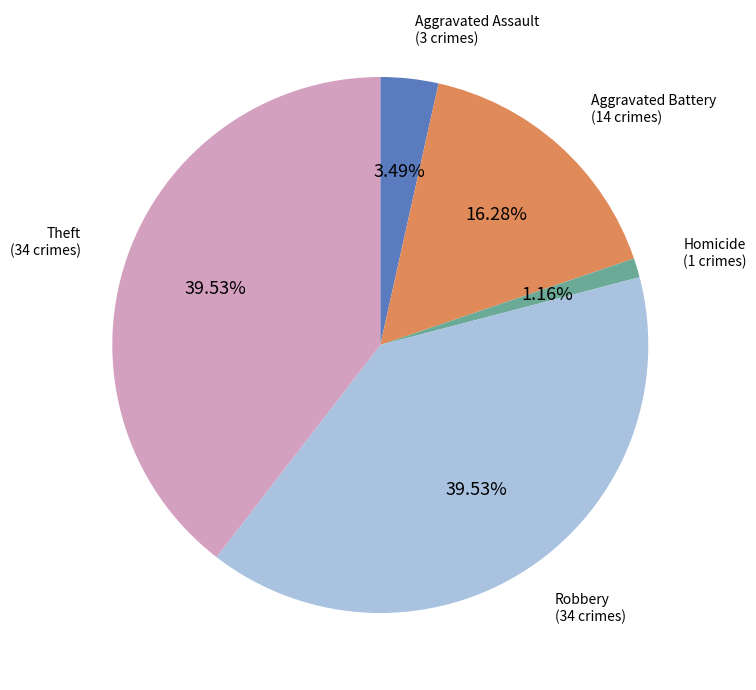

Is there any slice that represents more than half of the pie?

No